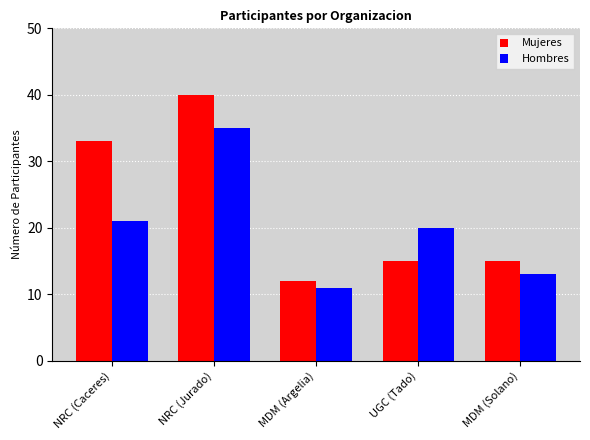

What is the average value of the Mujeres series?

23